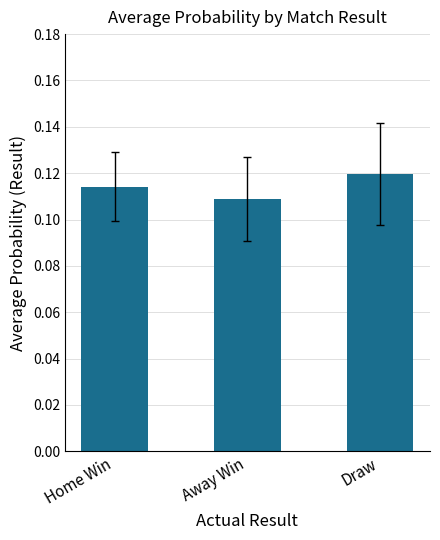

List the labels in order of value, smallest first.

Away Win, Home Win, Draw